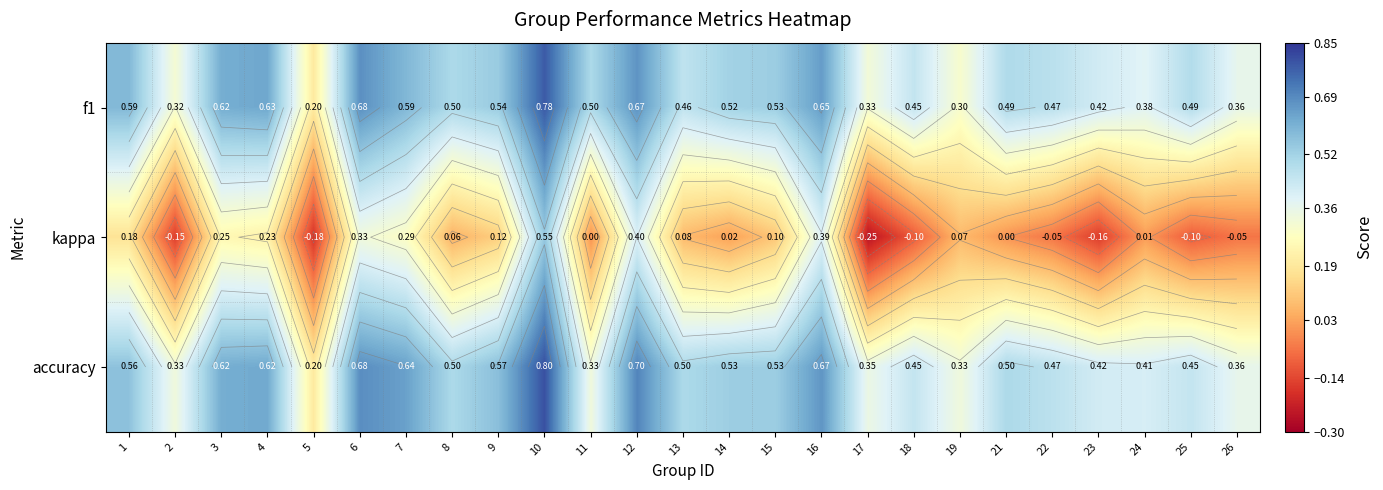

What is the difference between the second highest and minimum values in the f1 series?

0.5